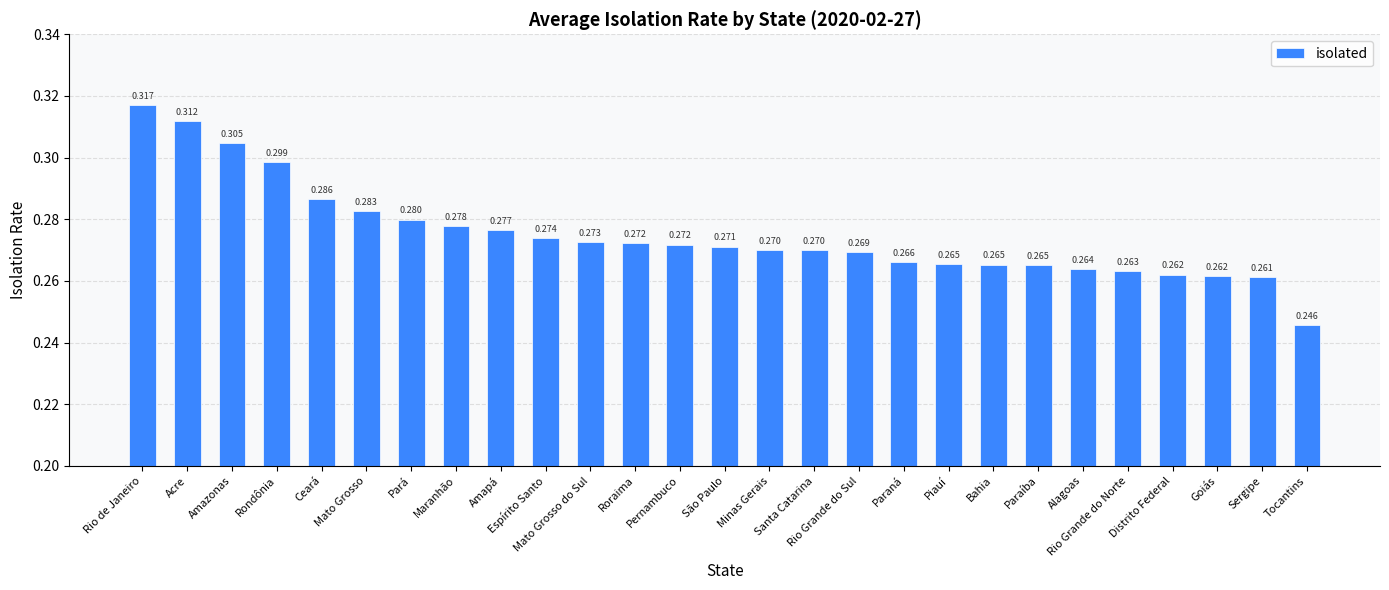

Which has a higher value, Roraima or Mato Grosso do Sul?

Mato Grosso do Sul